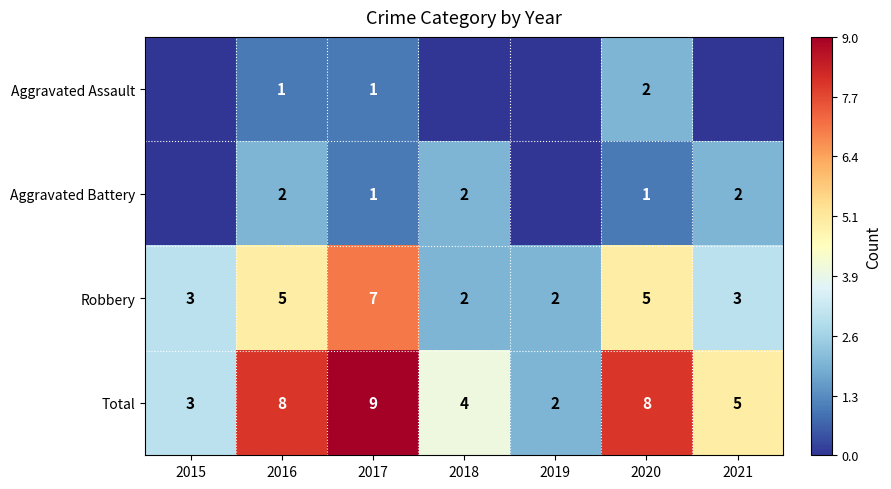

Is the value of Total at 2019 greater than the value of Robbery at 2015?

No